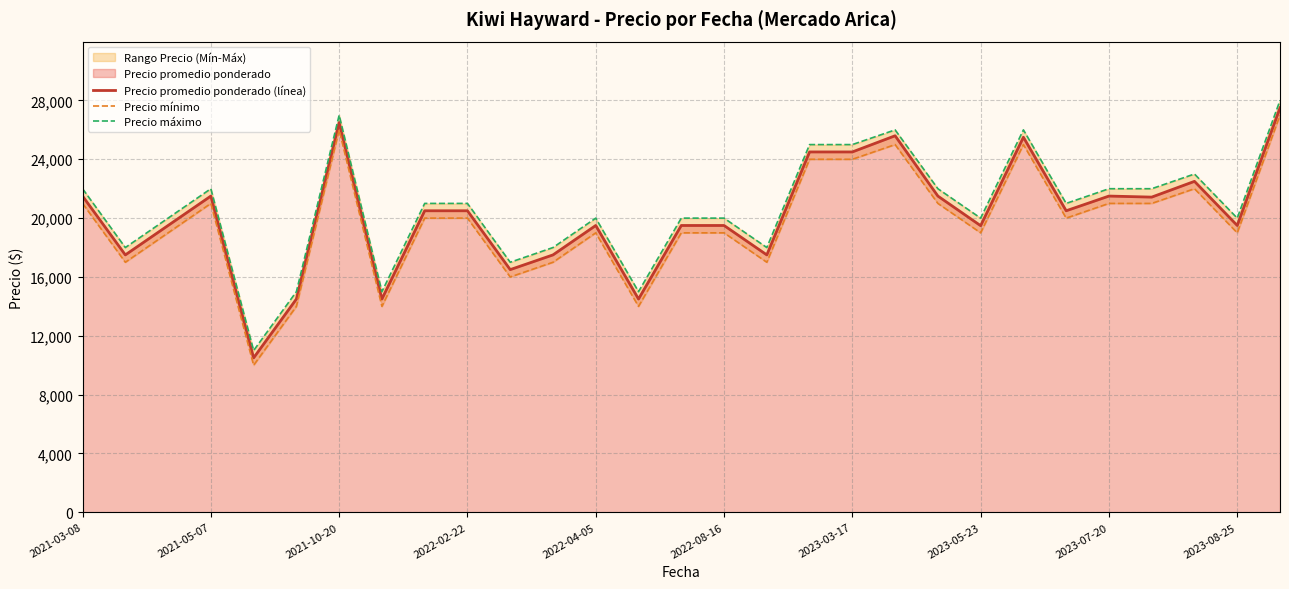

What is the maximum value for Precio promedio ponderado (línea)?

27500